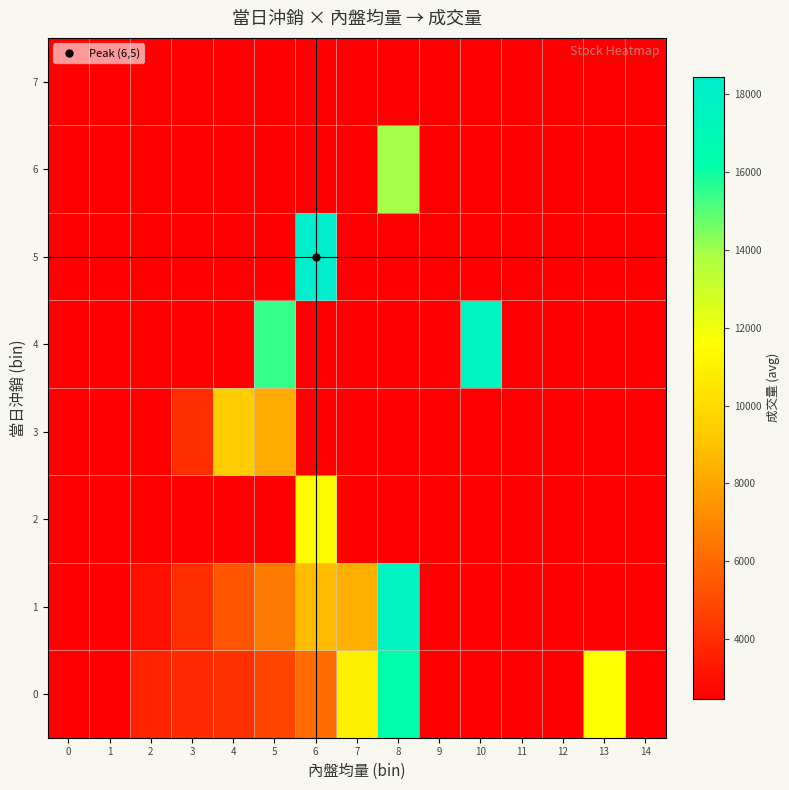

Which label corresponds to the largest value in the chart?

6